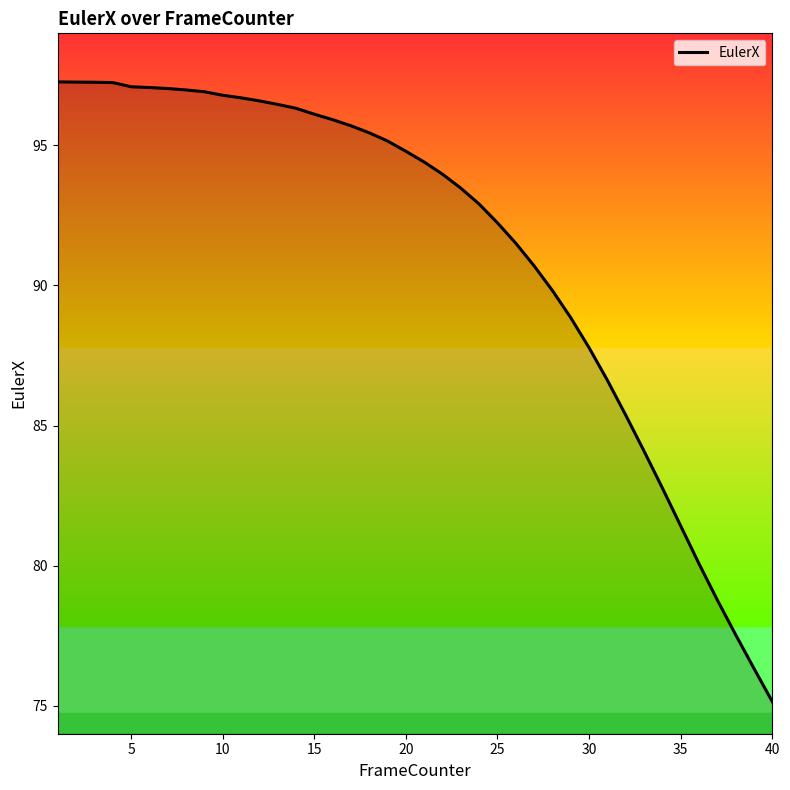

What is the difference between the maximum and minimum values?

22.1